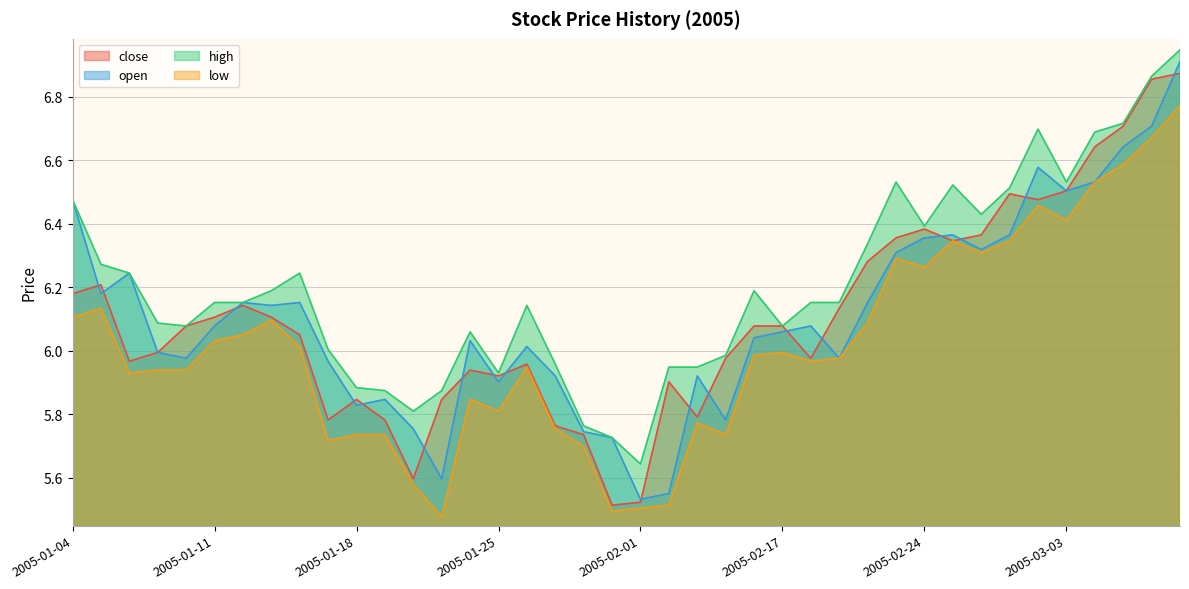

What is the difference between the open values at 2005-01-14 and 2005-01-31?

0.4